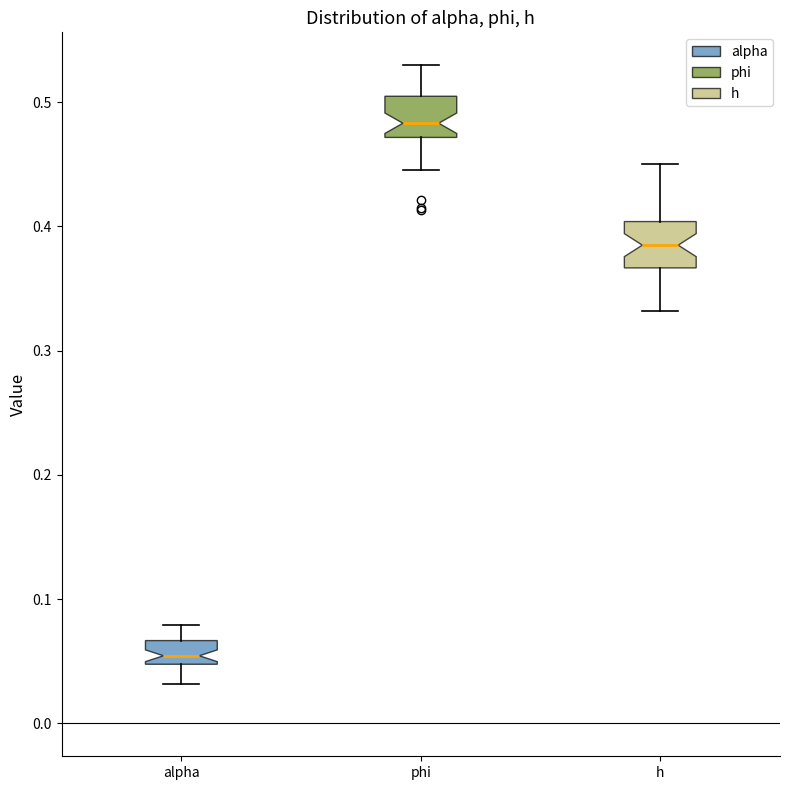

Where is the upper edge of the box for phi on the y-axis? The values are not printed on the chart, so give them approximately, as read against the axis.

0.50